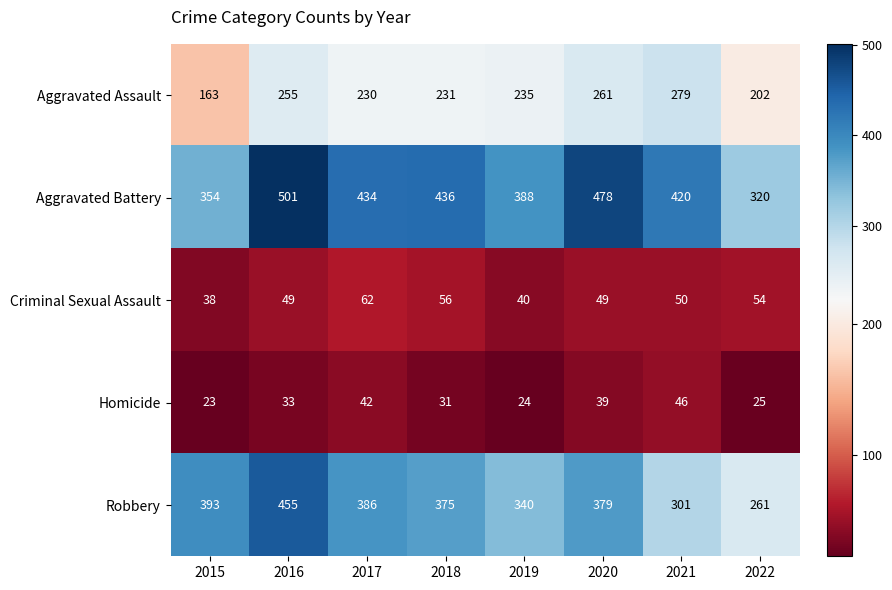

True or false: Criminal Sexual Assault has a value of 40 at 2019.

True